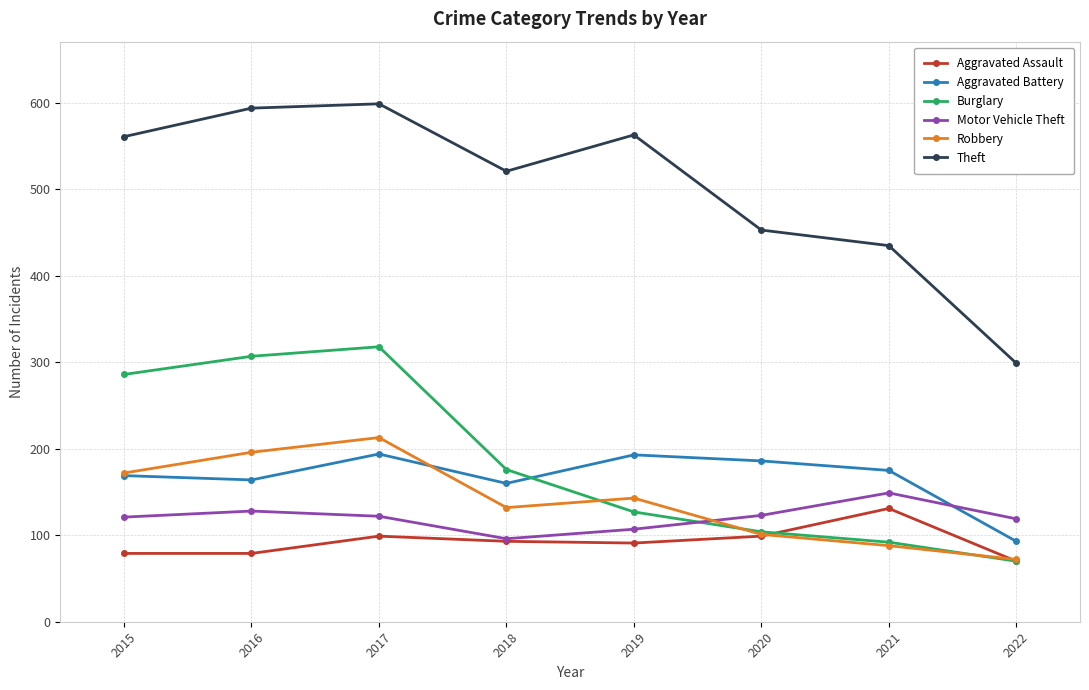

What is the difference between the maximum and second lowest values in the Robbery series?

125